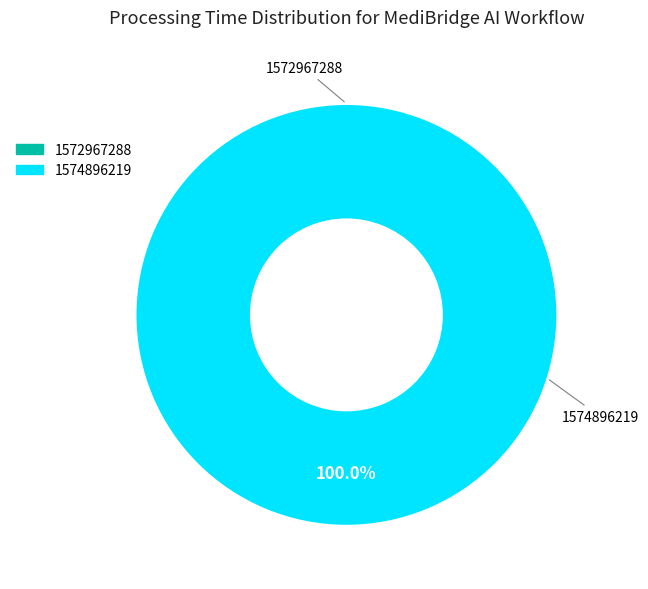

Which has a higher value, 1572967288 or 1574896219?

1574896219